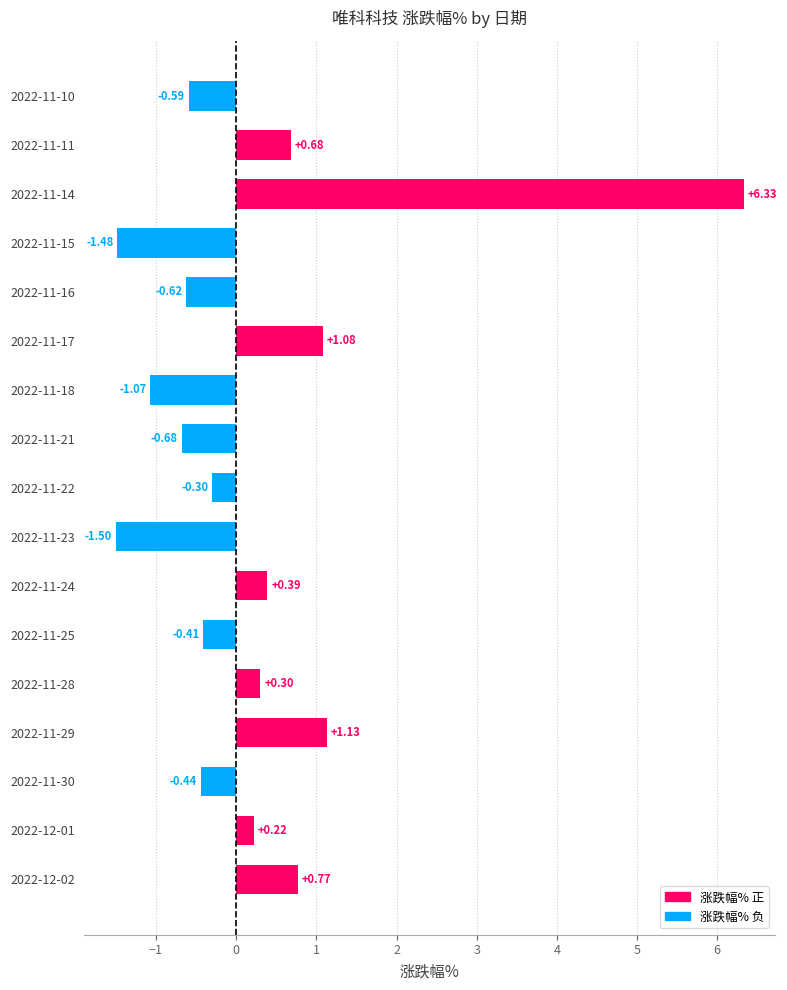

What is the change in value from 2022-11-10 to 2022-11-23?

-0.9